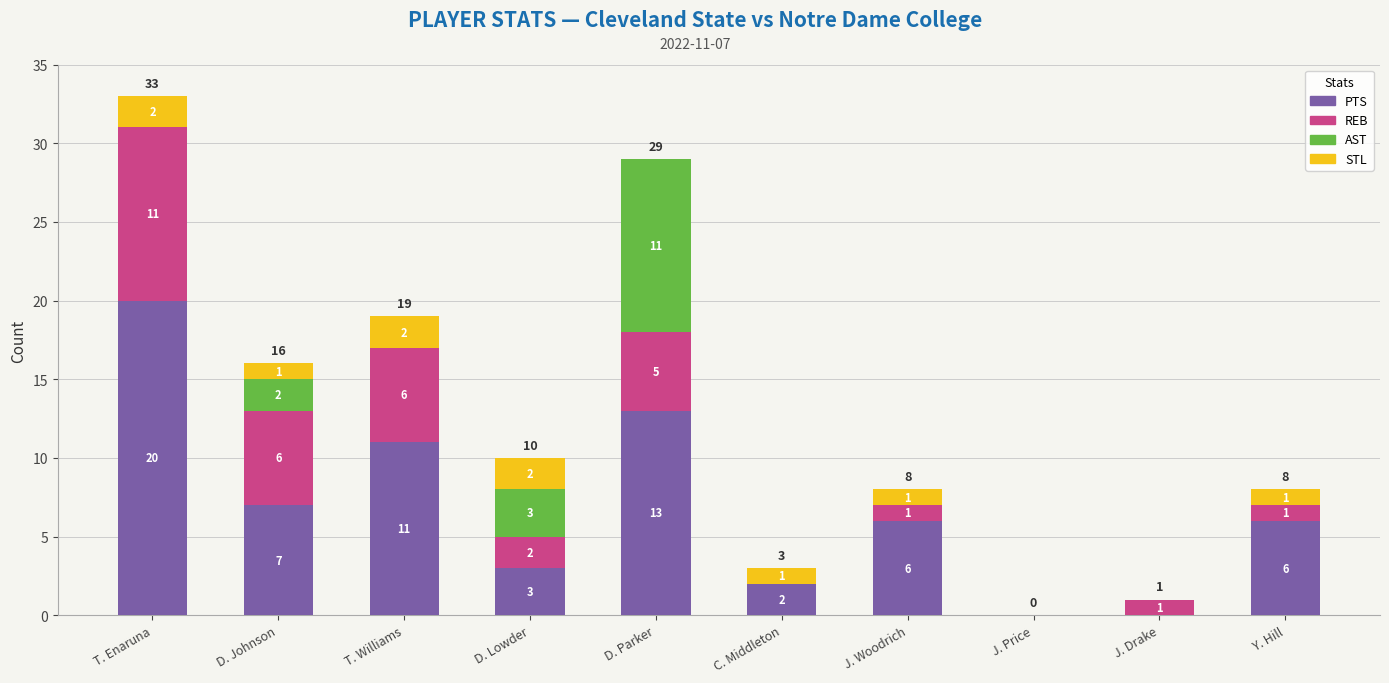

At which category is the sum across all series the highest?

T. Enaruna